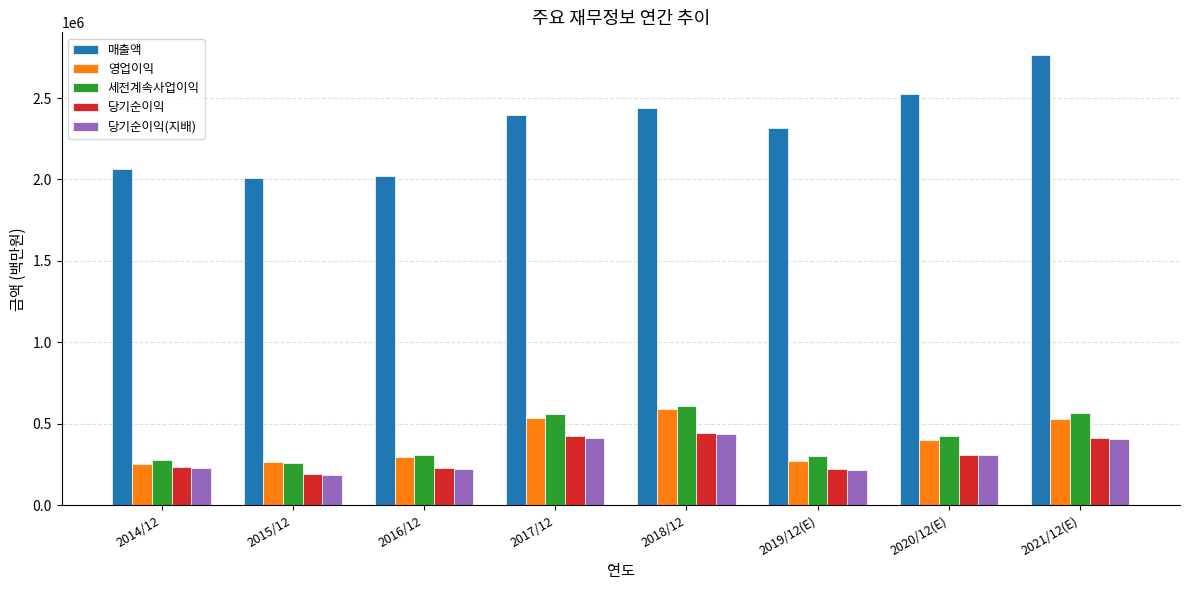

How many groups of bars are there?

8